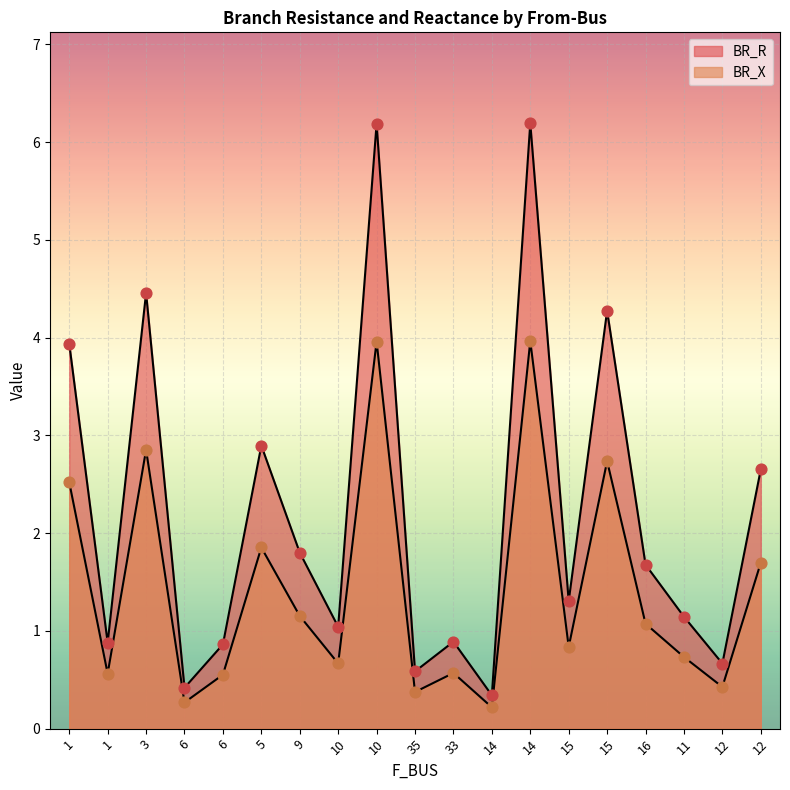

Which series has the widest spread of Y values?

BR_X